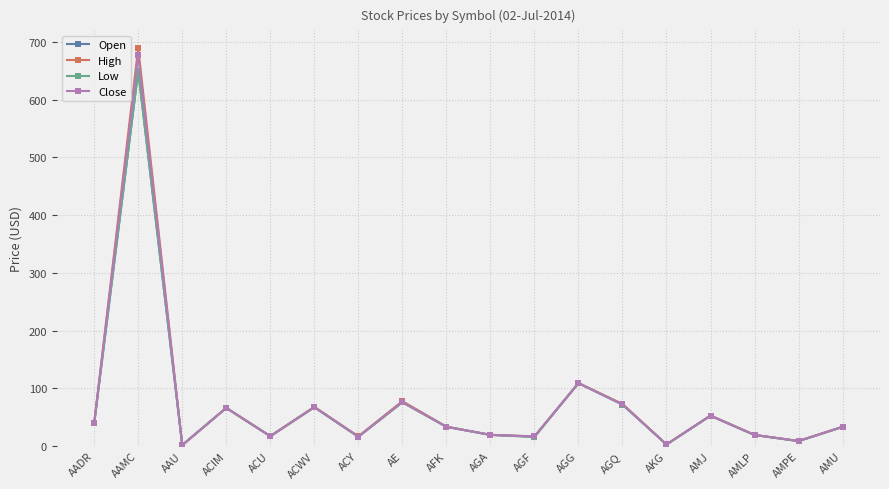

What is the average value of the Close series?

73.6